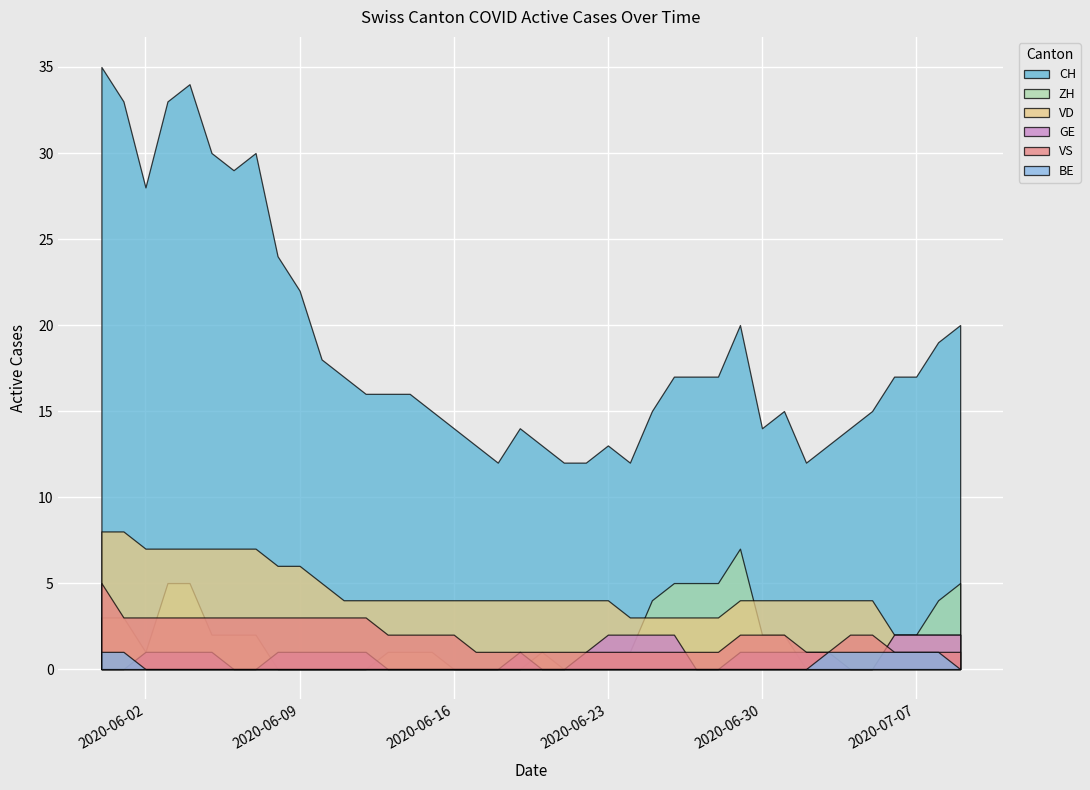

Which label corresponds to the smallest value in the chart?

2020-06-08